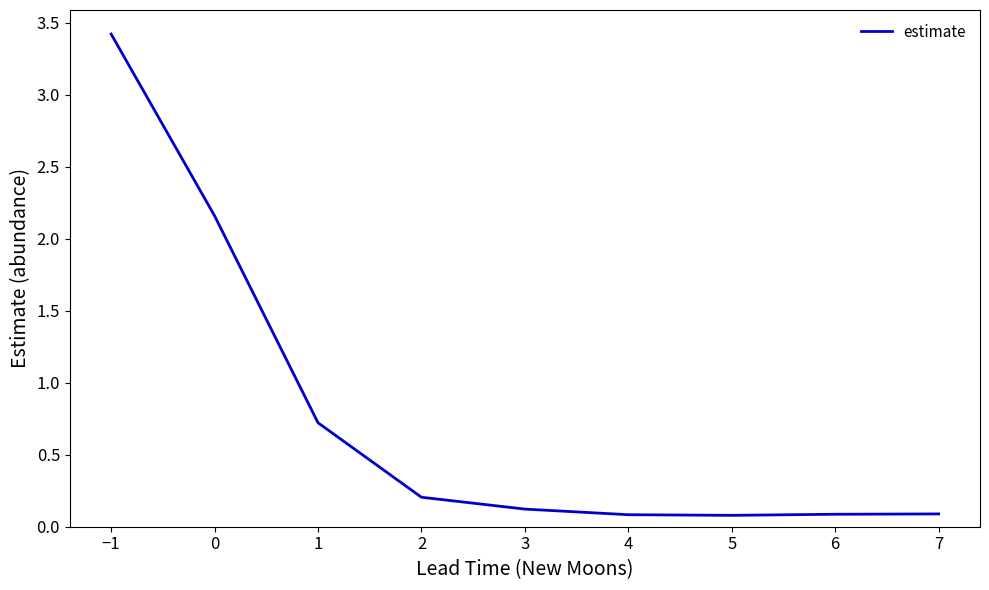

What is the change in value from −1 to 7?

-3.3